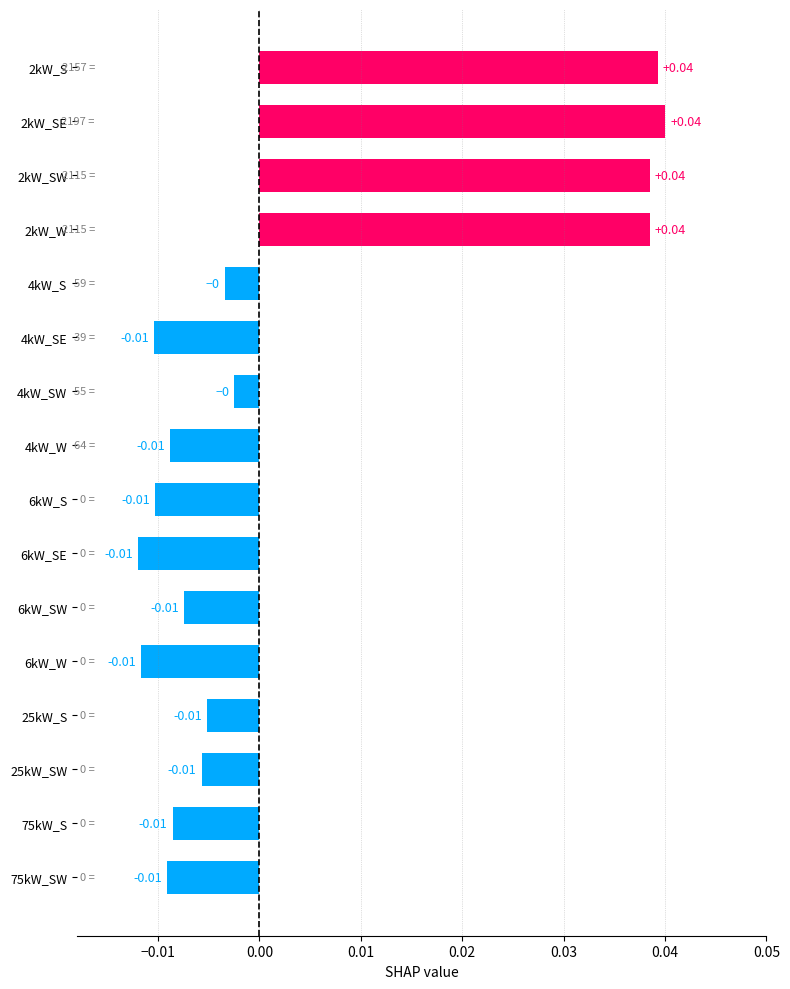

Between 2kW_SE and 6kW_S, which is larger?

2kW_SE